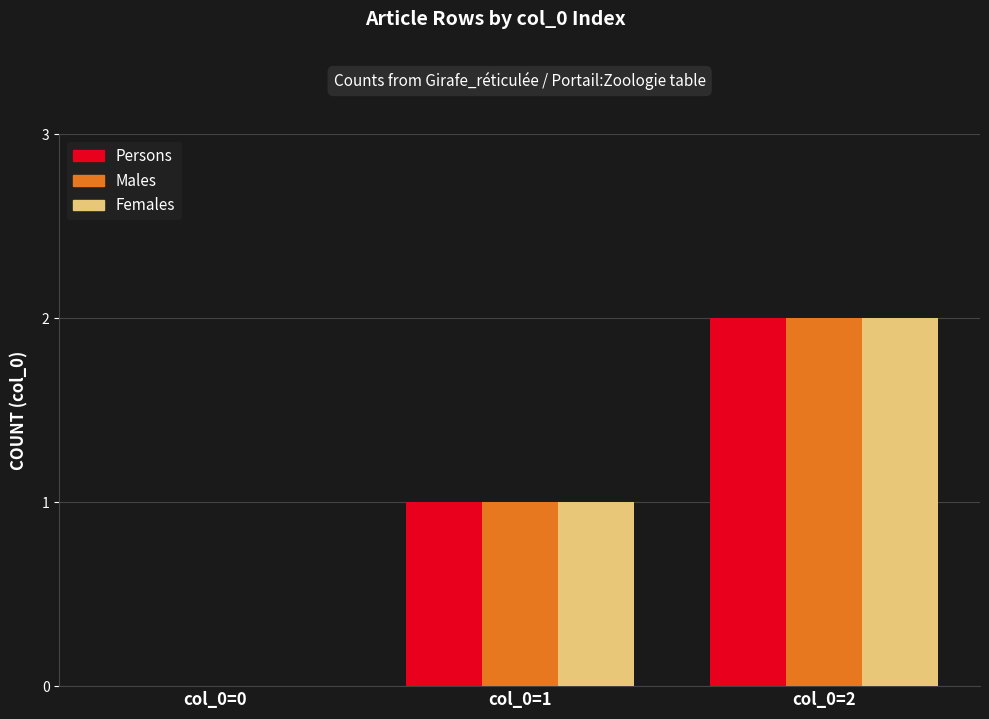

At which category is the sum across all series the highest?

col_0=2